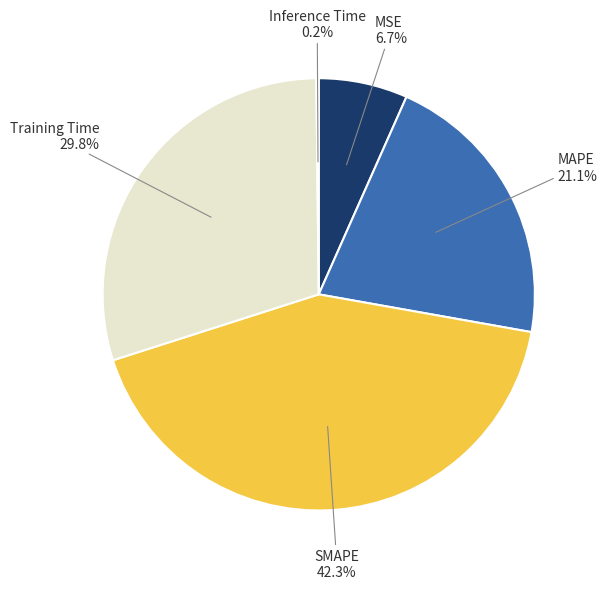

What is the ratio of the value at MAPE to the value at SMAPE?

0.5